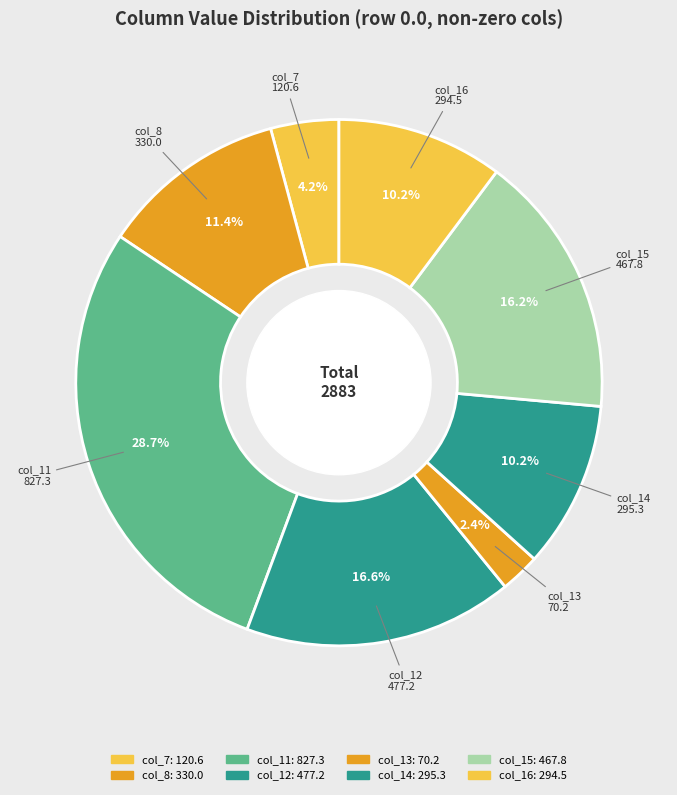

What percentage do col_15 and col_13 together represent?

18.7%